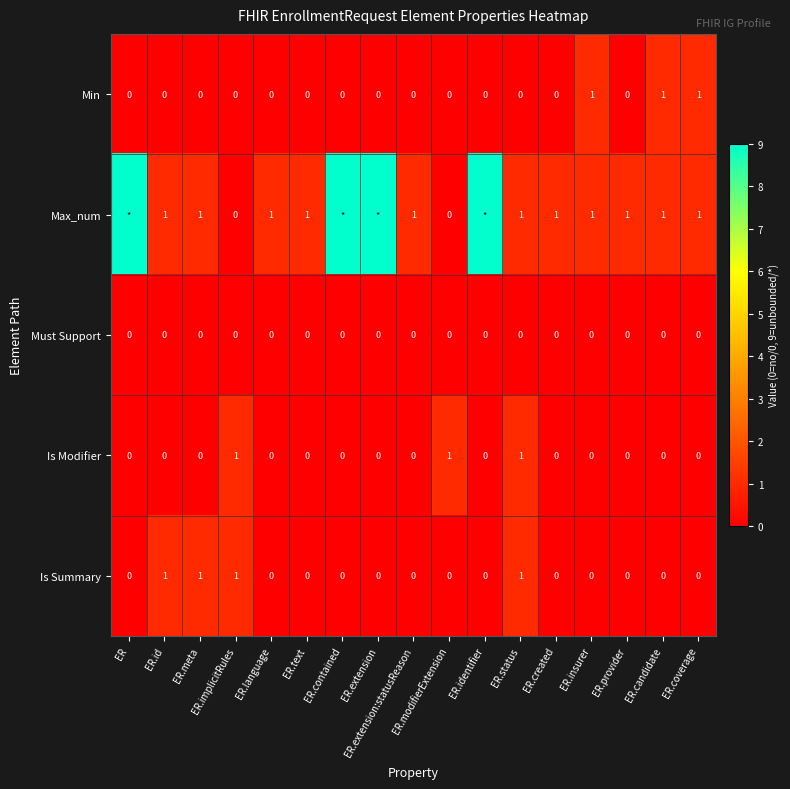

What is the total value across all series at ER.status?

3